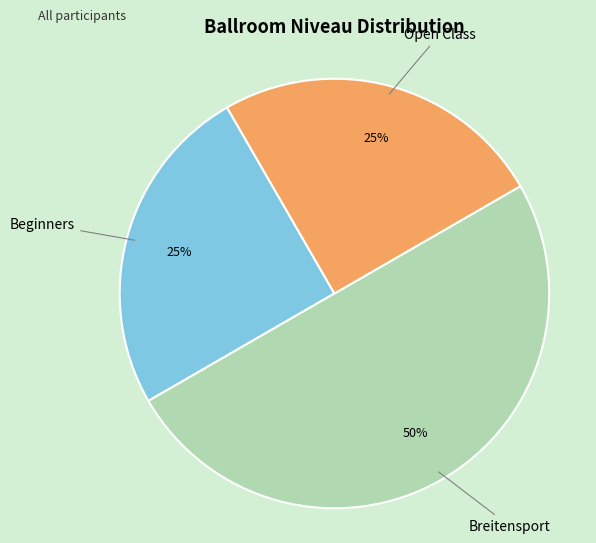

To the nearest percent, what is the difference between the largest and smallest slice percentages?

25%